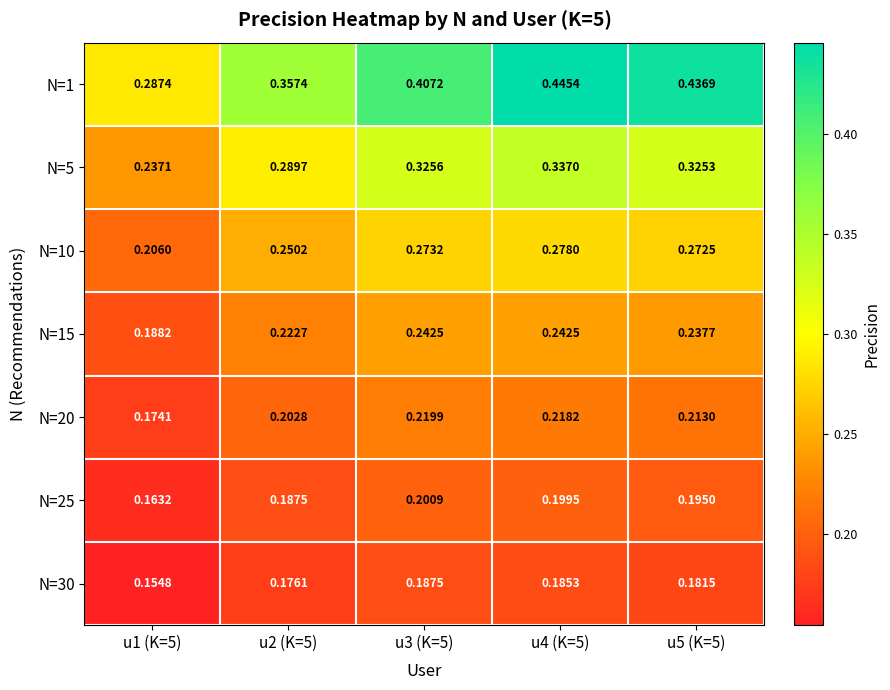

Is the value of N=20 at u3 (K=5) greater than the value of N=30 at u3 (K=5)?

Yes